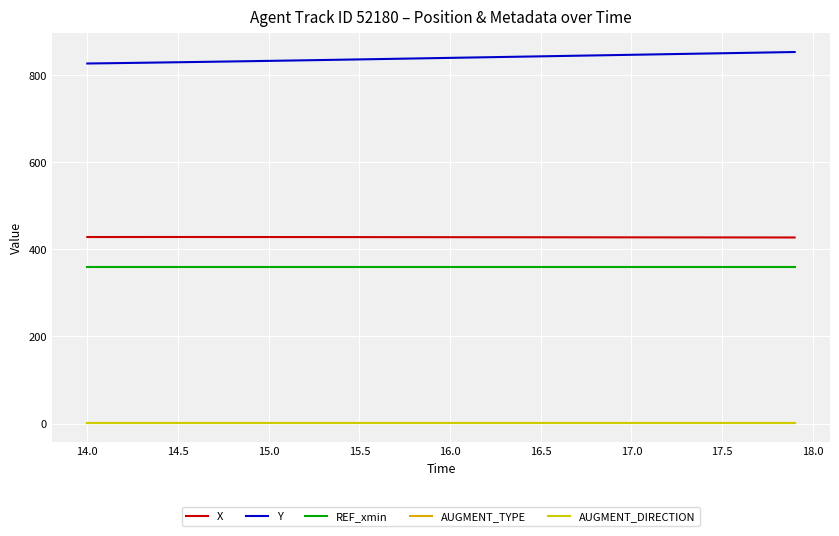

What is the average value of the Y series?

839.1